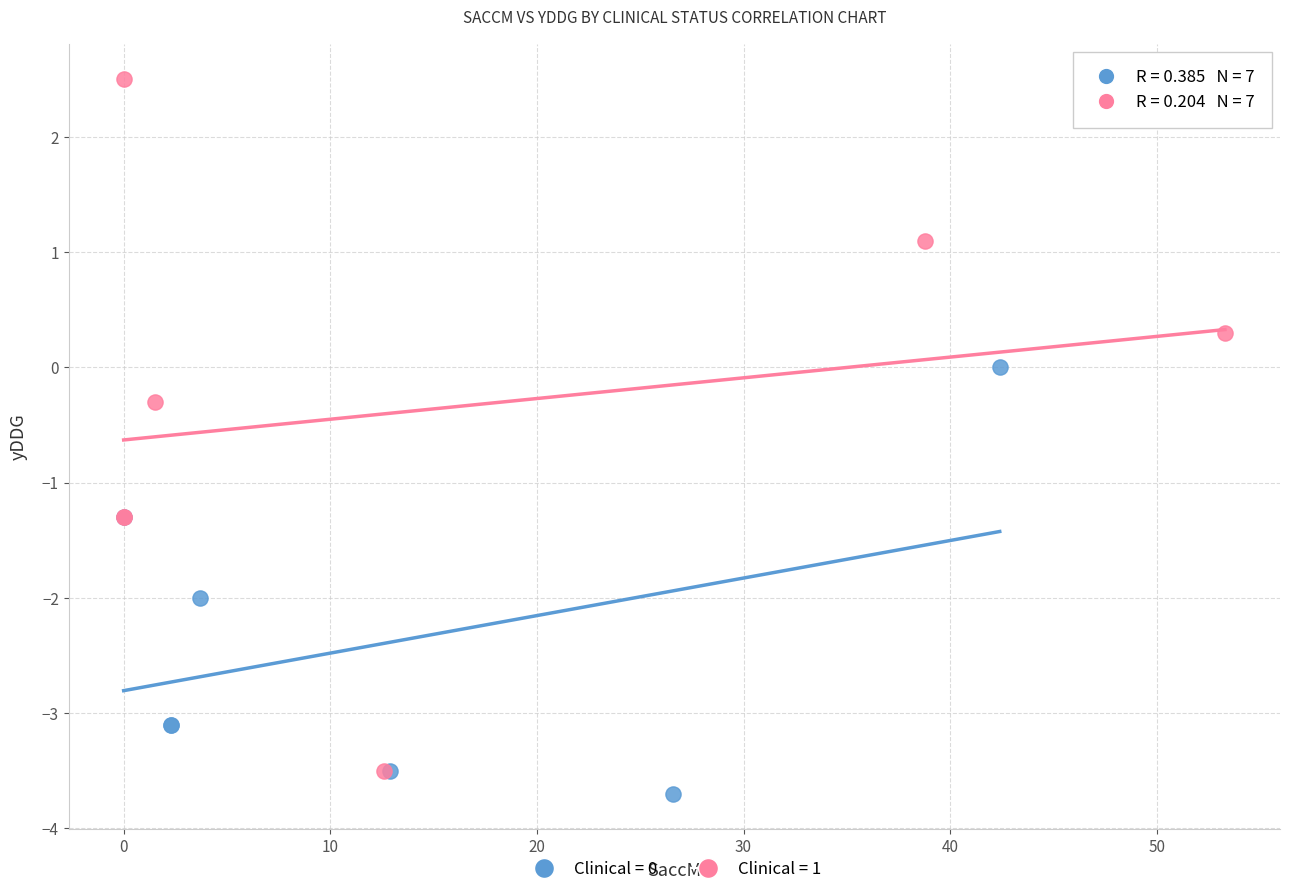

Which series has the largest Y range (max minus min)?

Clinical = 1